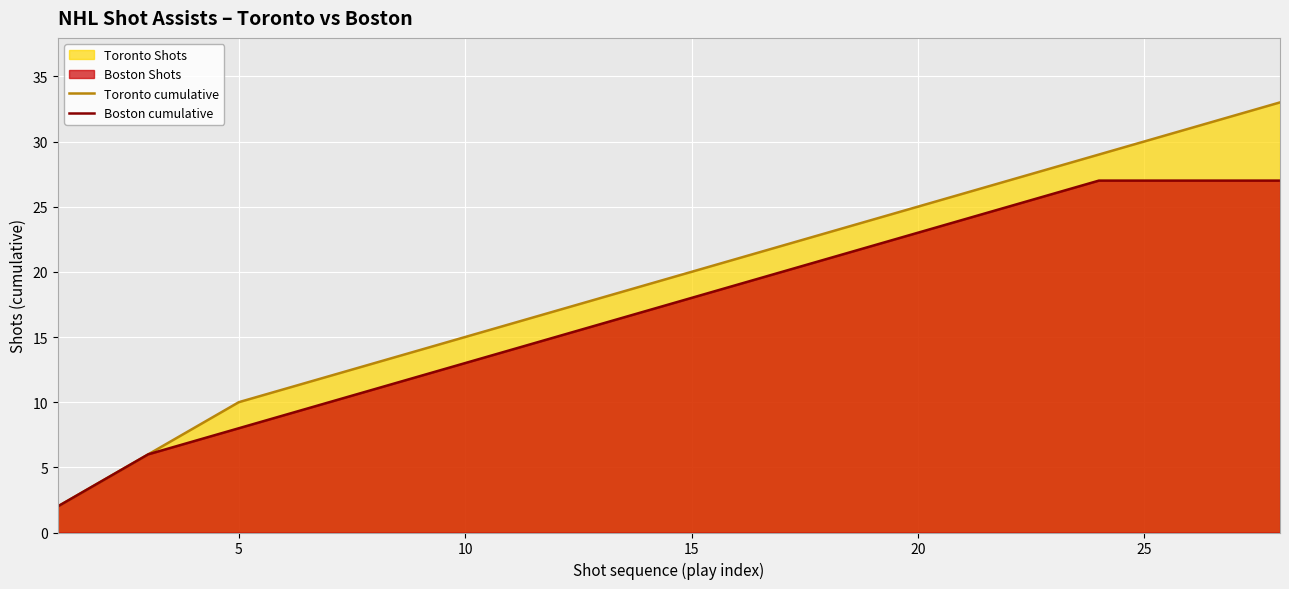

Count the number of categories in the chart.

28